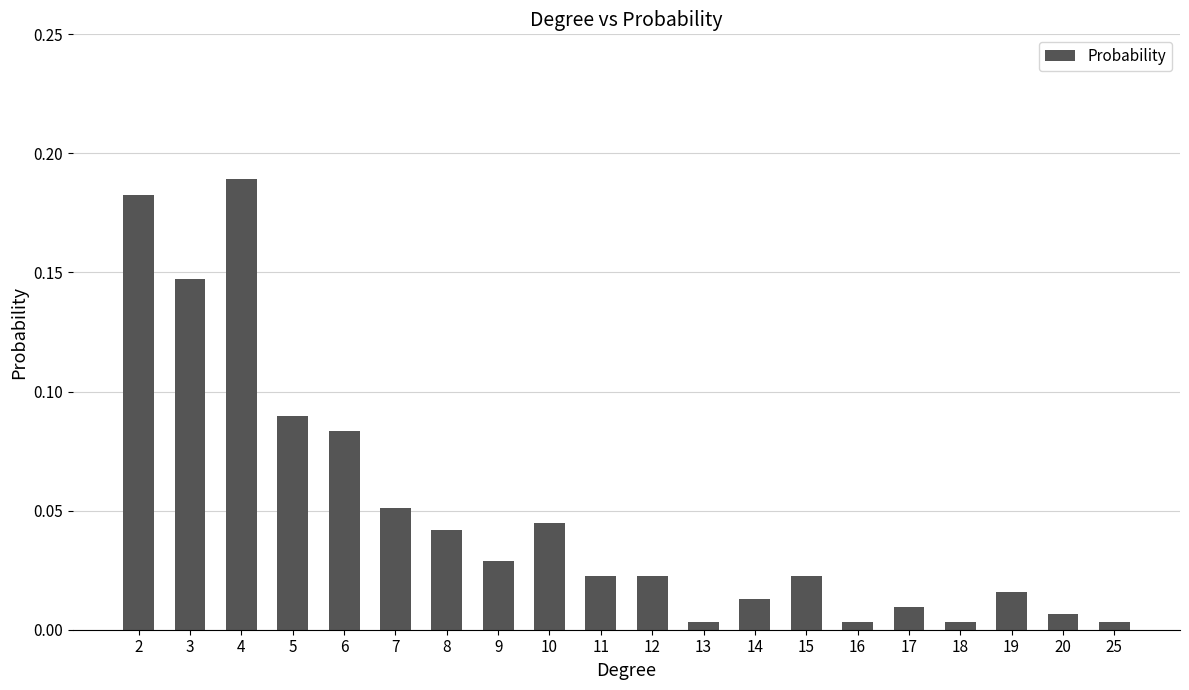

What is the change in value from 2 to 13?

-0.2